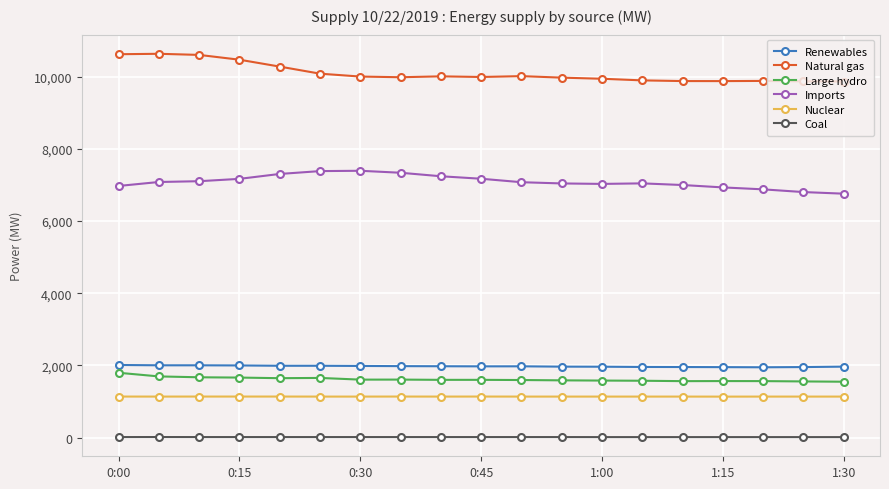

True or false: Renewables and Coal intersect in this chart.

False